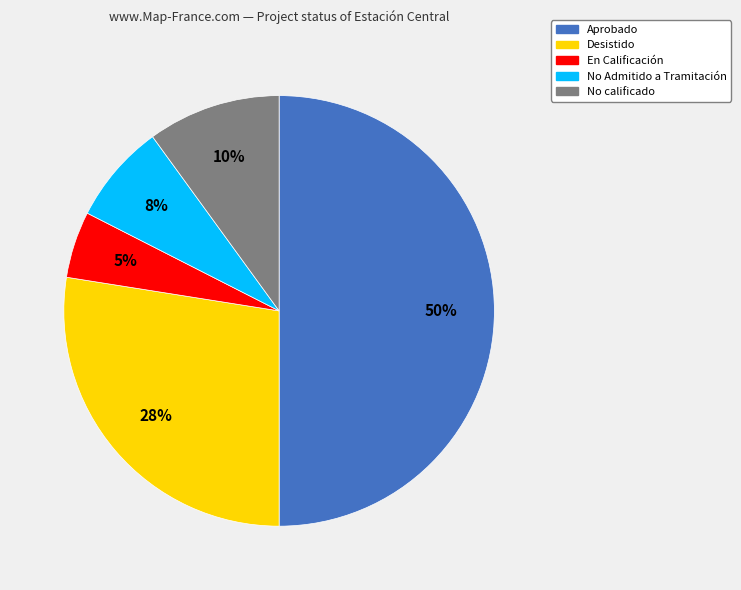

Count the number of slices in the pie.

5